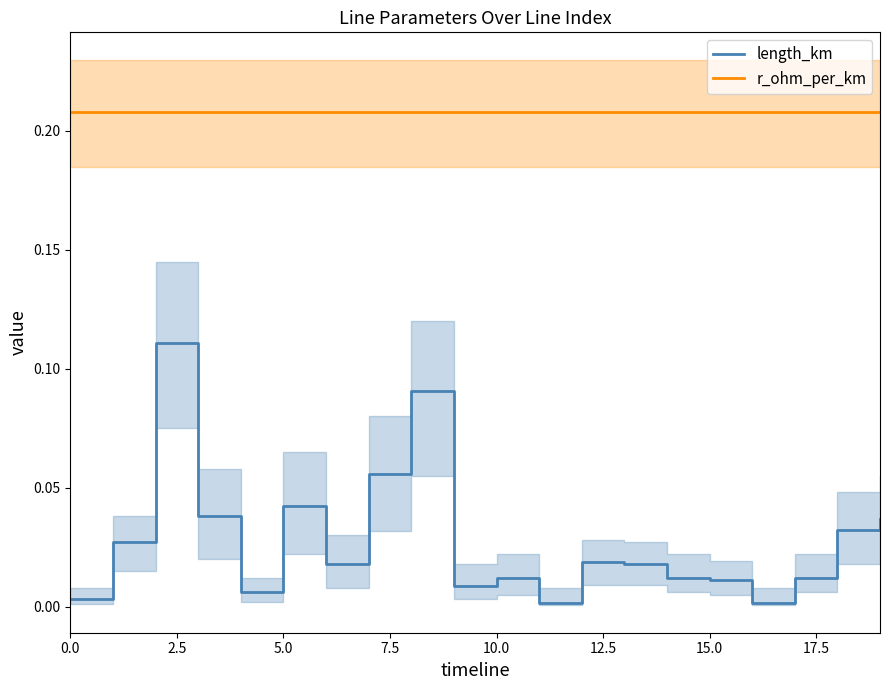

True or false: r_ohm_per_km and length_km intersect in this chart.

False